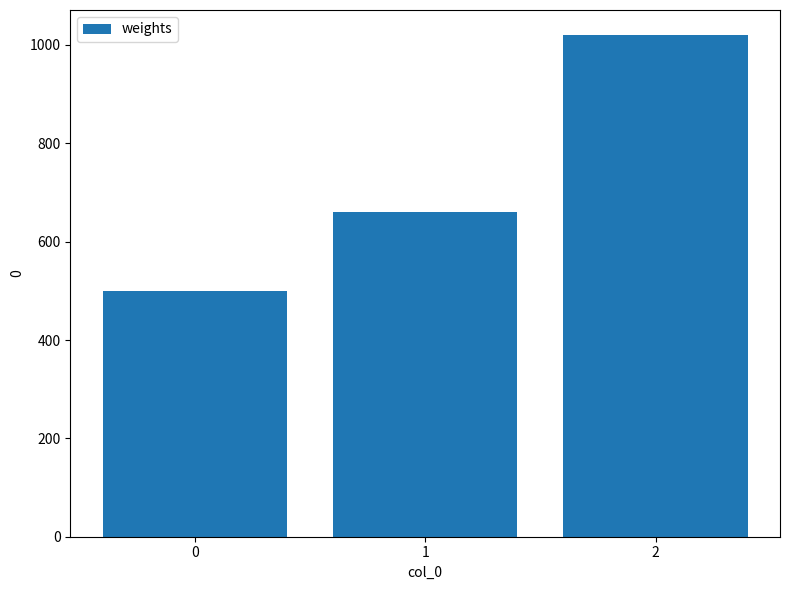

How many values are below 660?

1